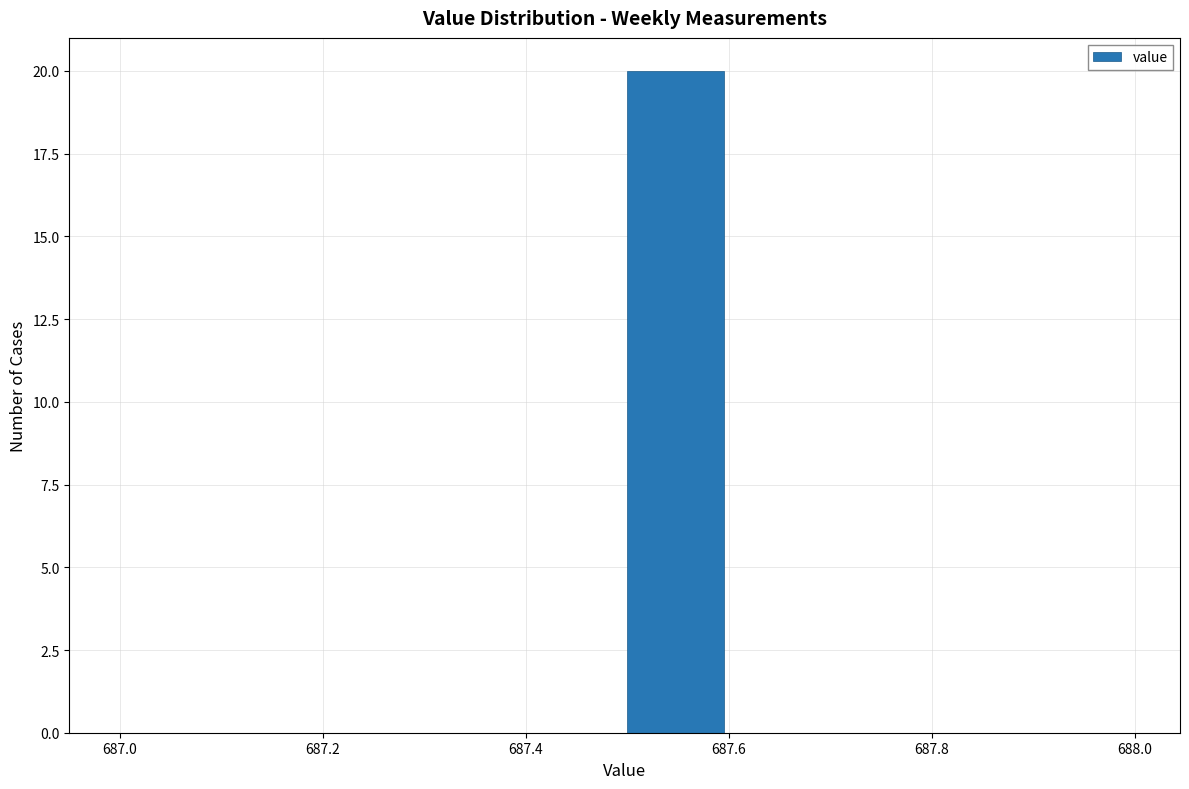

Reading left to right, list every bar in this chart as the range it spans on the x-axis followed by its height. The values are not printed on the chart, so give them approximately, as read against the axis.

687.0 to 687.1: 0
687.1 to 687.2: 0
687.2 to 687.3: 0
687.3 to 687.4: 0
687.4 to 687.5: 0
687.5 to 687.6: 20
687.6 to 687.7: 0
687.7 to 687.8: 0
687.8 to 687.9: 0
687.9 to 688.0: 0